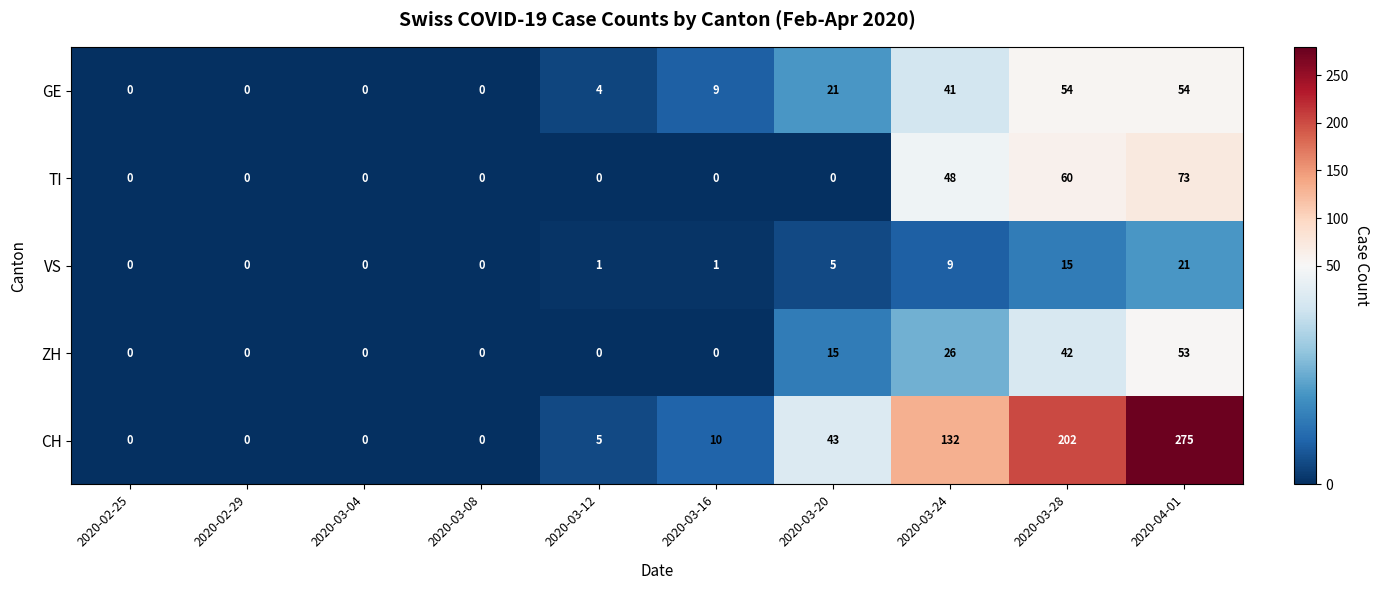

Which series has the widest spread of values?

CH